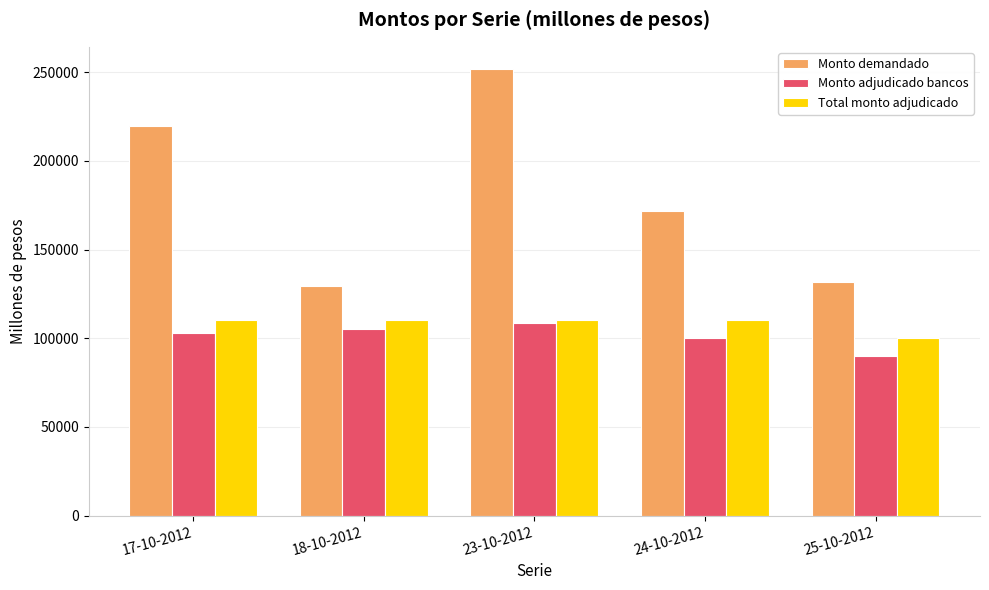

Reading left to right, extract all data points from this chart.

Monto demandado: 219650	129650	251650	171650	131650
Monto adjudicado bancos: 103000	105000	108350	100000	90000
Total monto adjudicado: 110000	110000	110000	110000	100000